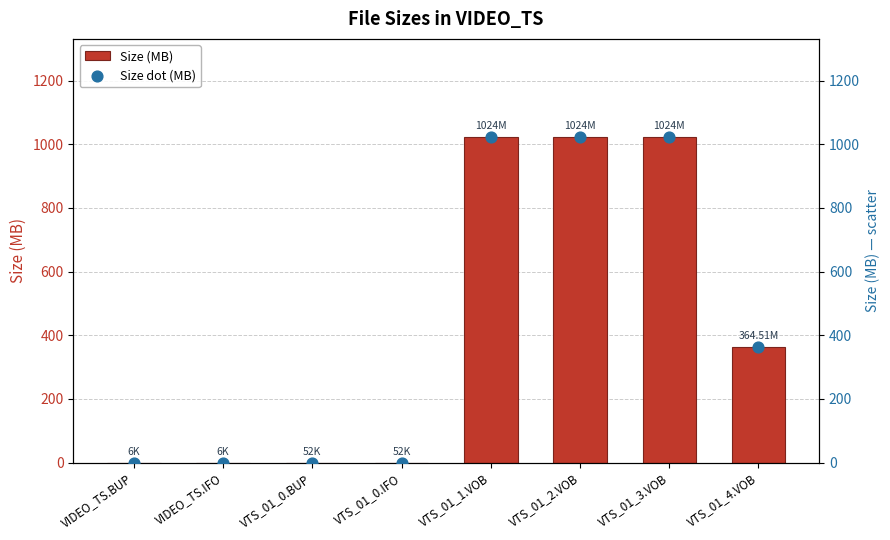

At which category is the sum across all series the highest?

VTS_01_1.VOB